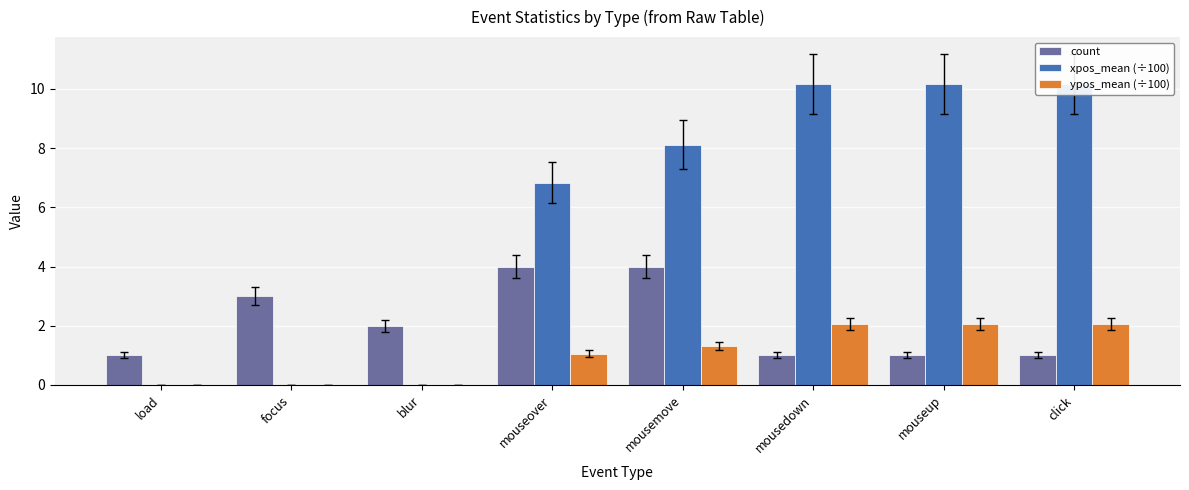

Where is count nearest to the value 2?

blur